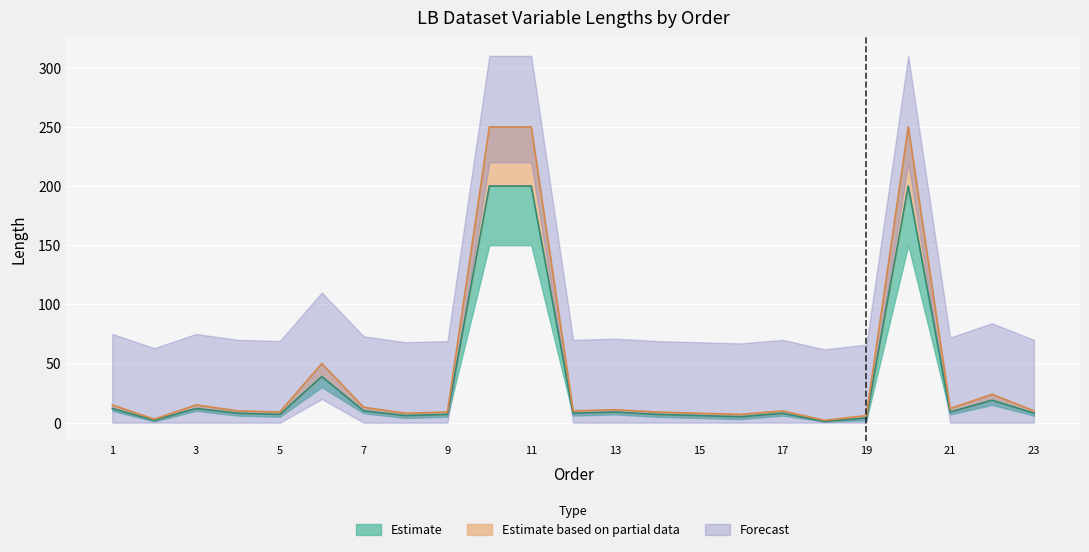

The Length_lo series shows 250 at 20. True or false?

True